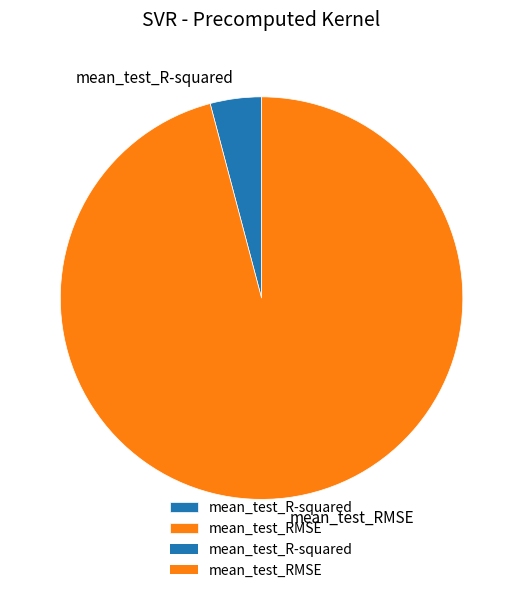

What is the majority slice?

mean_test_RMSE